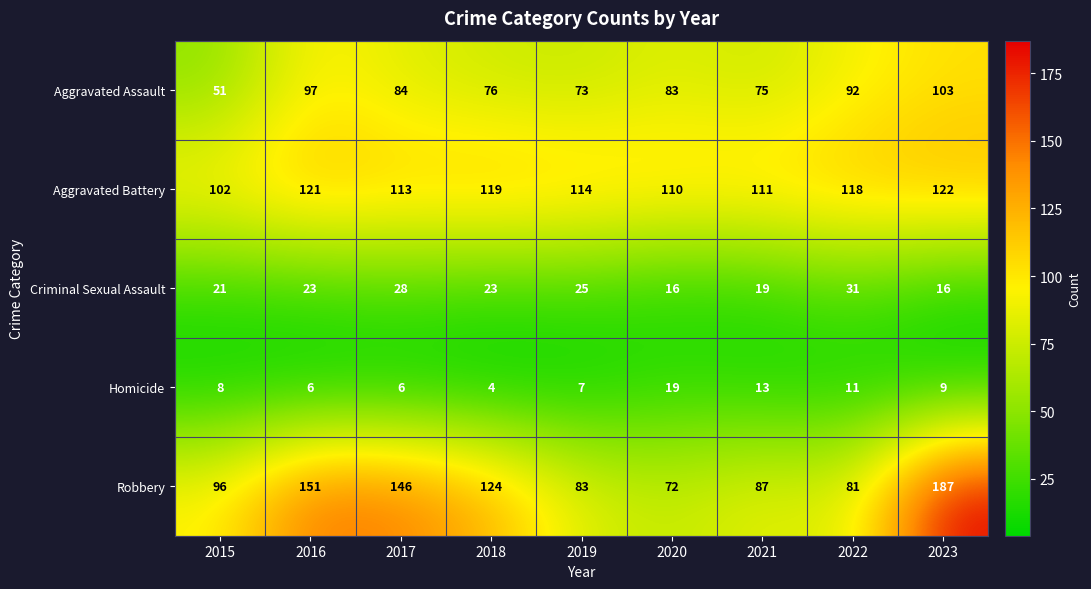

Where is Robbery nearest to the value 129?

2018